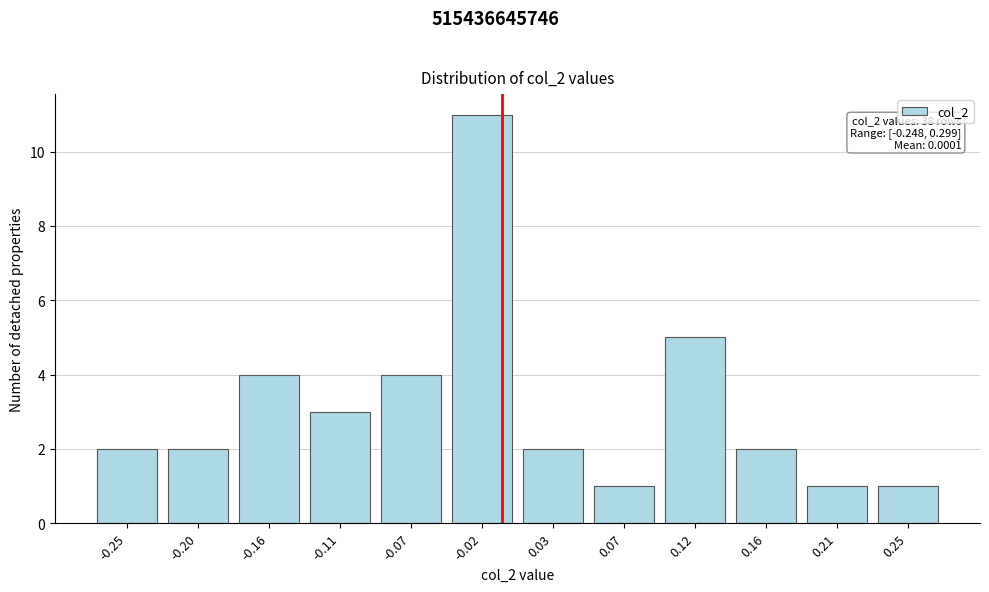

Reading right to left, what are all the values shown in this chart?

0.25=1	0.21=1	0.16=2	0.12=5	0.07=1	0.03=2	-0.02=11	-0.07=4	-0.11=3	-0.16=4	-0.20=2	-0.25=2